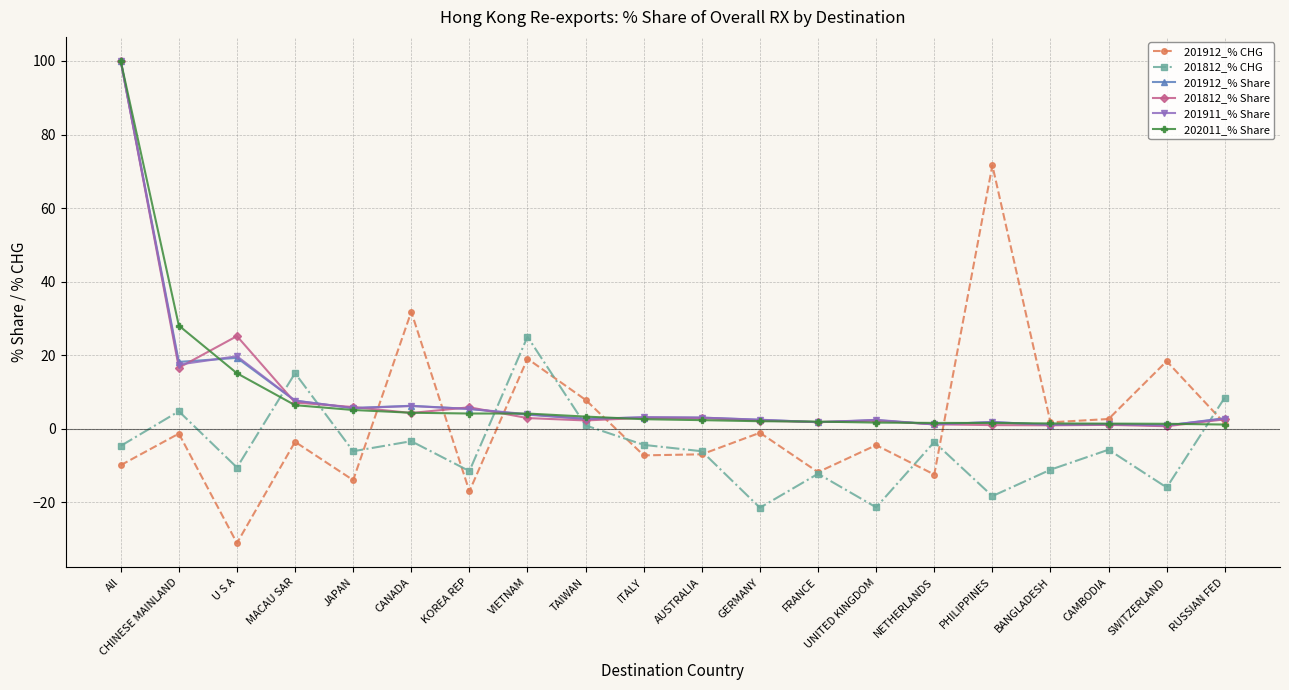

Between MACAU SAR and NETHERLANDS, which series saw the biggest shift?

201812_% CHG